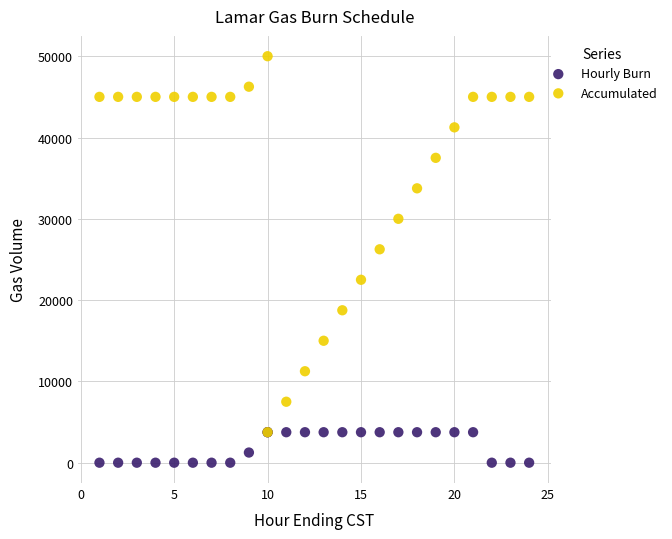

Which series has the widest spread of Y values?

Accumulated